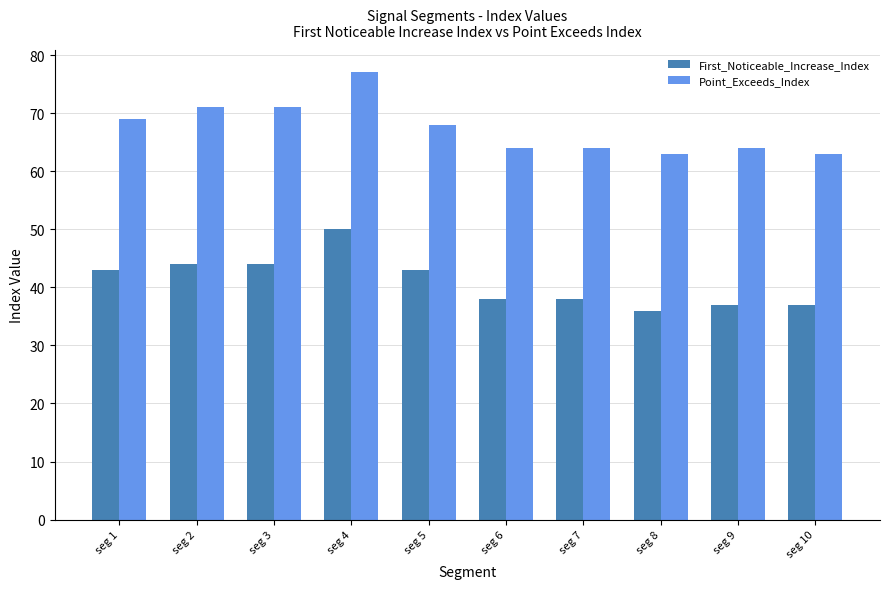

What value does the Point_Exceeds_Index series have at seg 6?

64